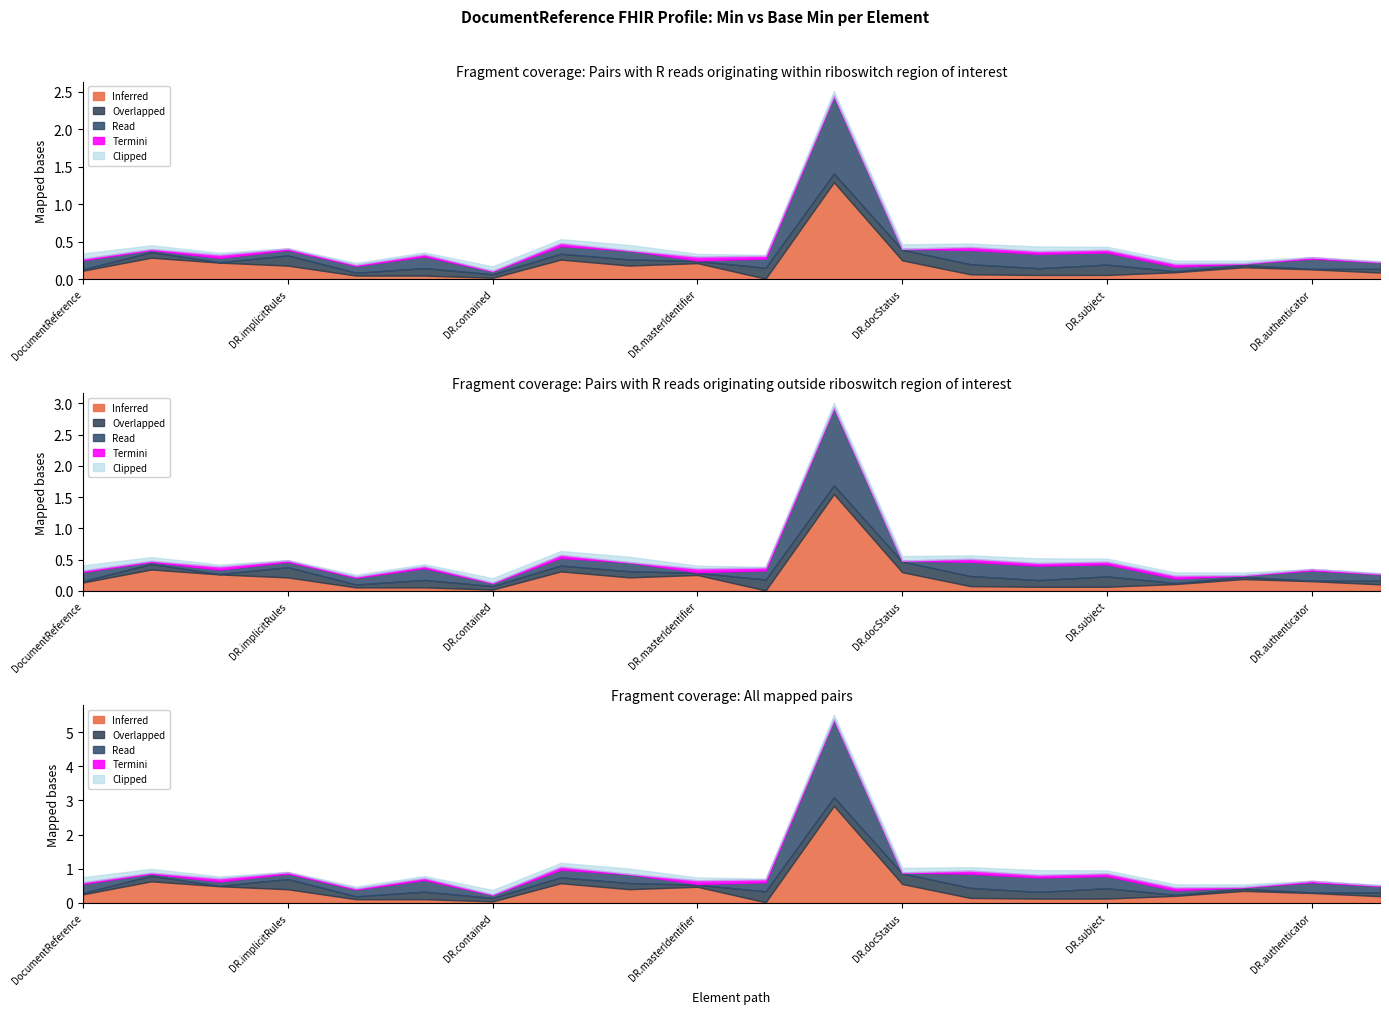

At which category is the sum across all series the highest?

DocumentReference.status